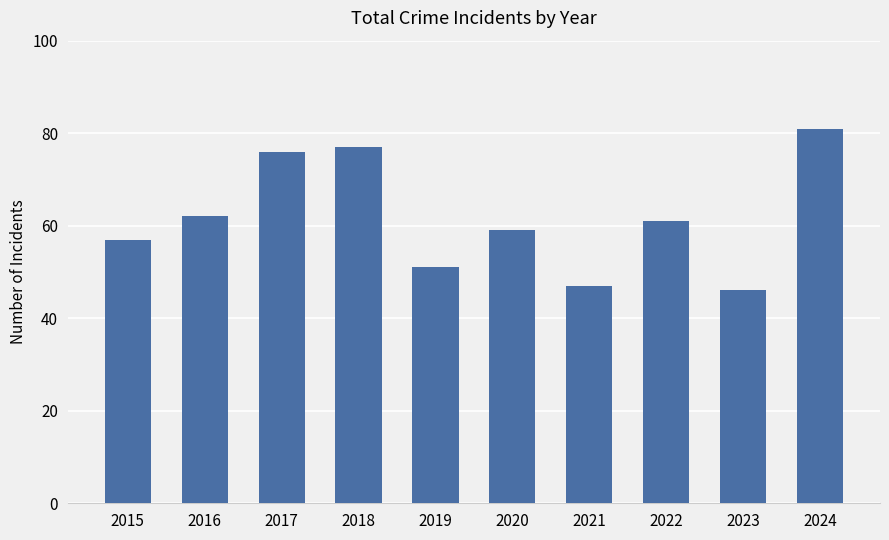

What is the value of the 3rd bar from the left?

76